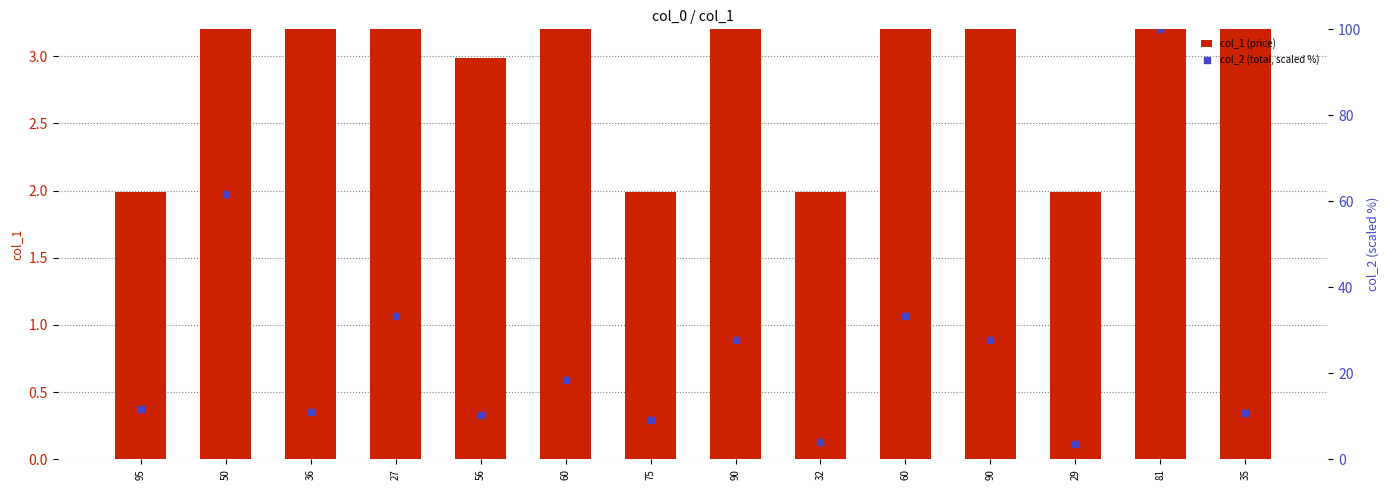

Which series reaches the maximum Y coordinate?

col_2 (total, scaled %)